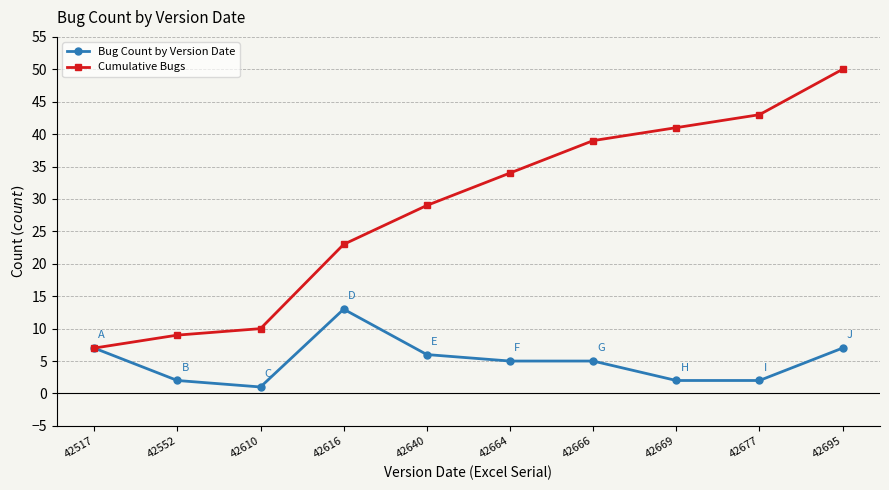

Where is the first local maximum for Bug Count by Version Date?

42616